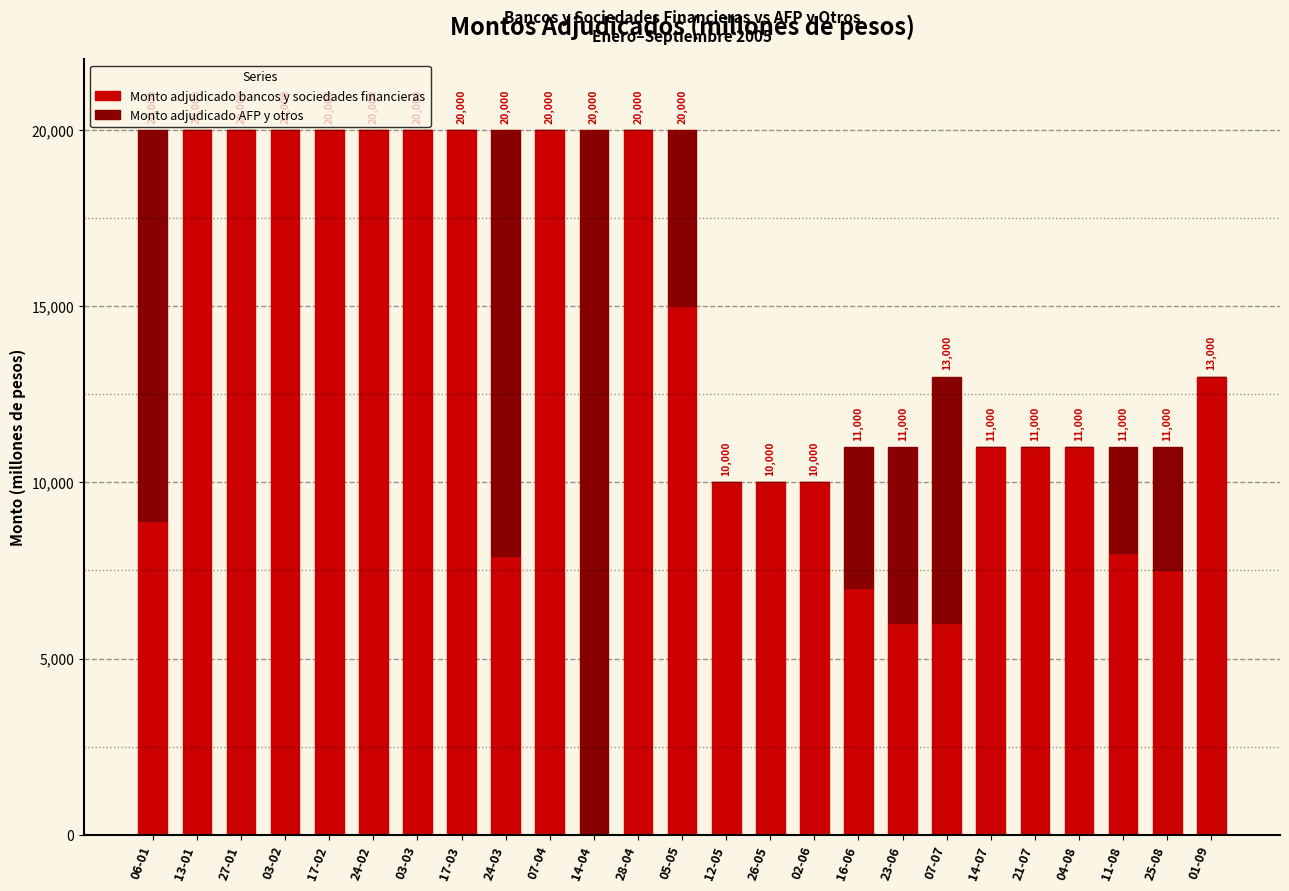

Reading left to right, what are the values for Monto adjudicado bancos y sociedades financieras?

06-01=8900	13-01=20000	27-01=20000	03-02=20000	17-02=20000	24-02=20000	03-03=20000	17-03=20000	24-03=7900	07-04=20000	14-04=0	28-04=20000	05-05=15000	12-05=10000	26-05=10000	02-06=10000	16-06=7000	23-06=6000	07-07=6000	14-07=11000	21-07=11000	04-08=11000	11-08=8000	25-08=7500	01-09=13000